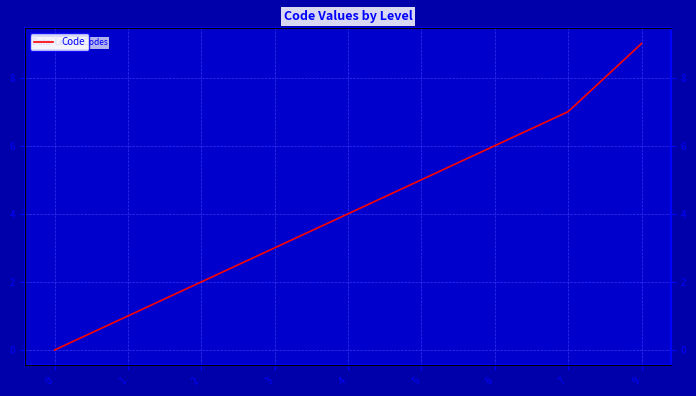

True or false: the data has more than 2 interior local peaks.

False